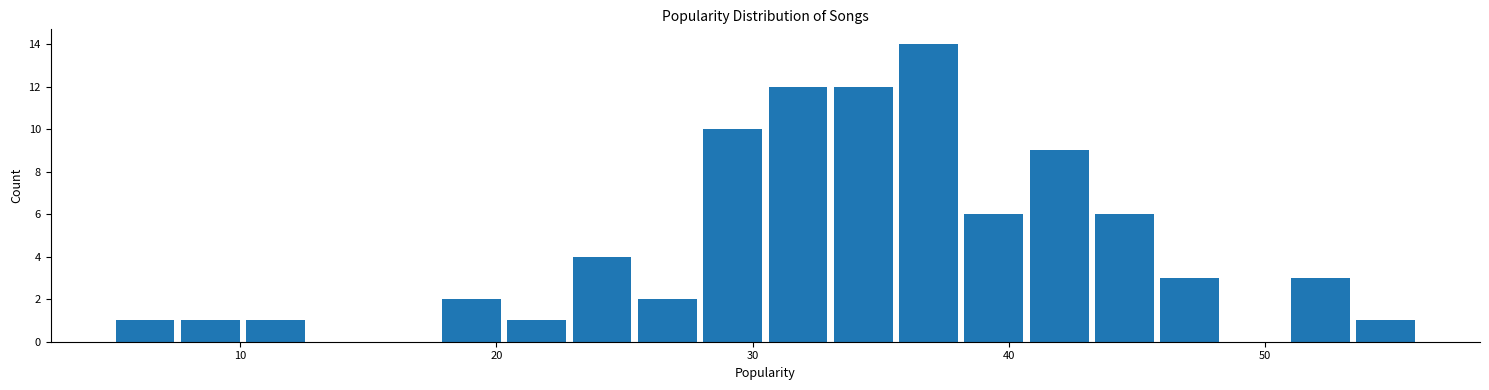

Read against the x-axis, roughly where is the centre of the tallest bar?

37